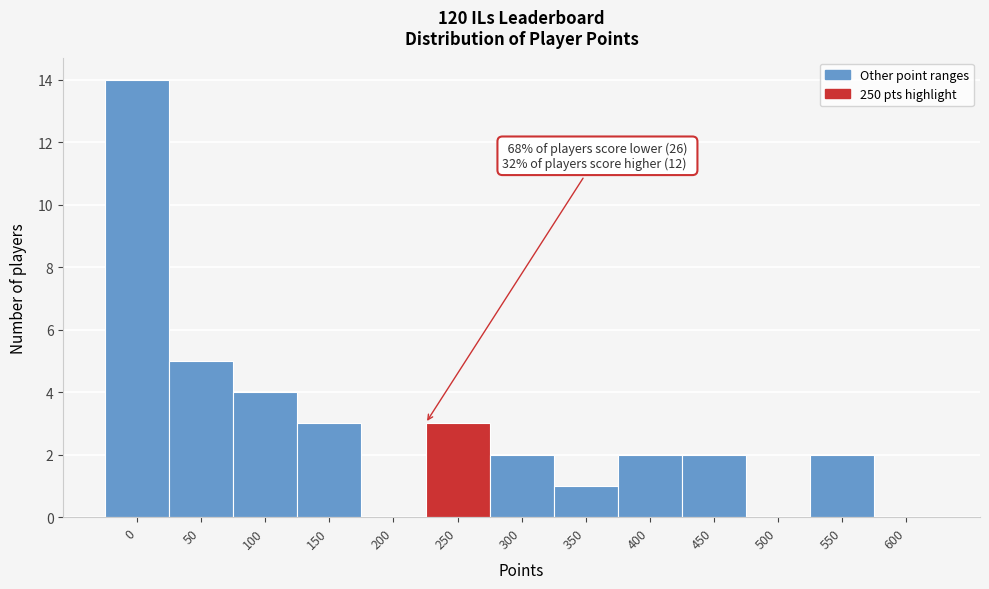

Reading left to right, transcribe all the data shown in this chart.

0=14	50=5	100=4	150=3	200=0	250=3	300=2	350=1	400=2	450=2	500=0	550=2	600=0